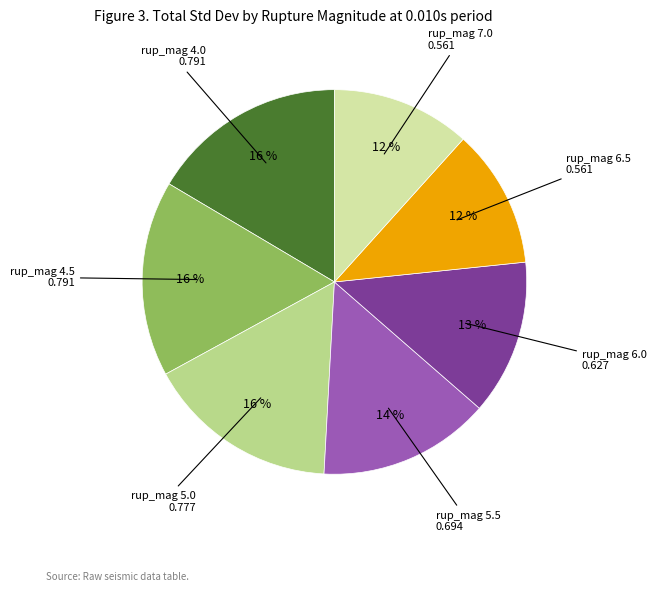

To the nearest percent, what is the average slice percentage?

14%